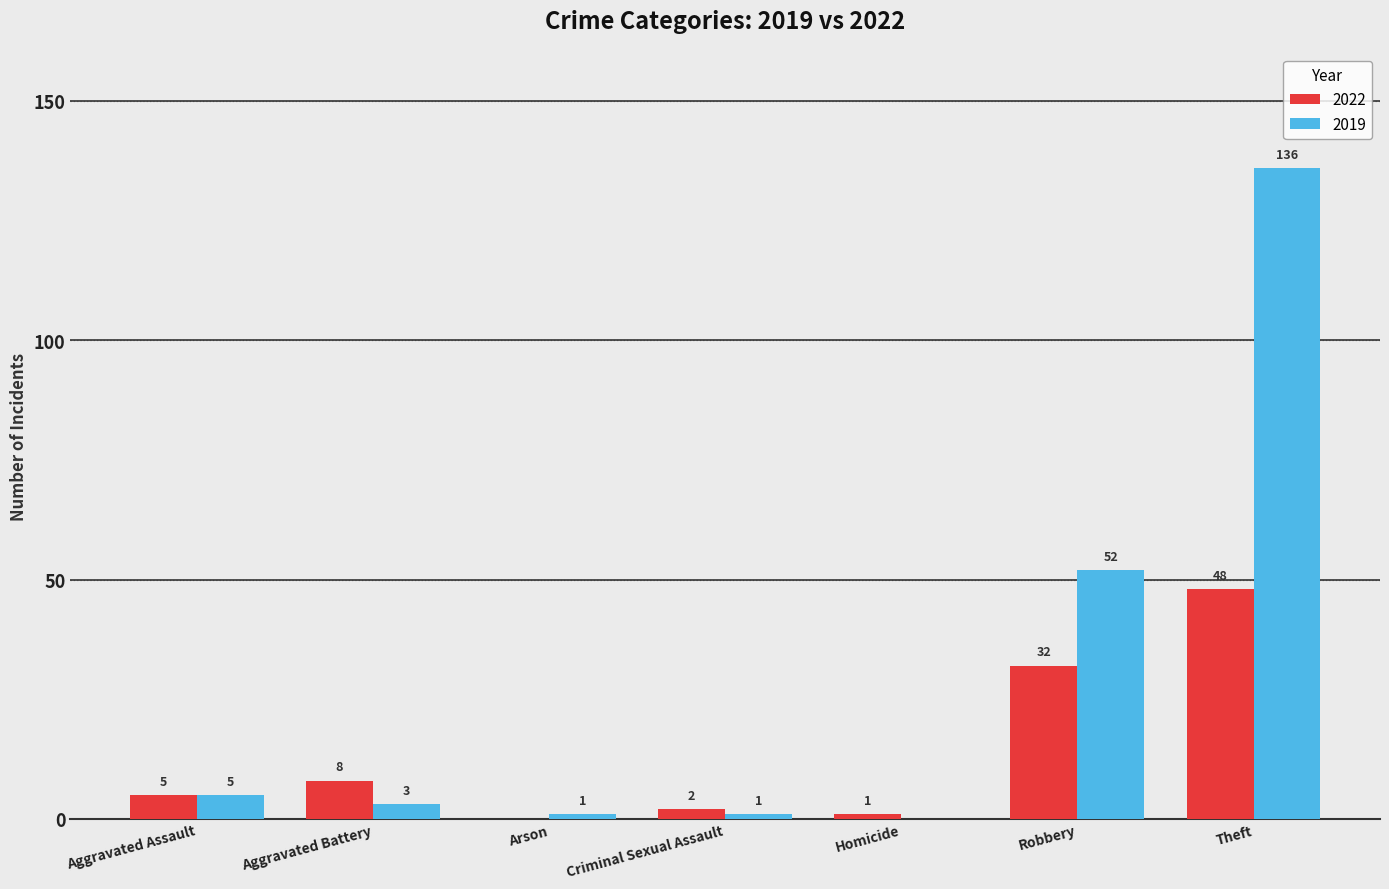

Which series changed the most between Homicide and Theft?

2019